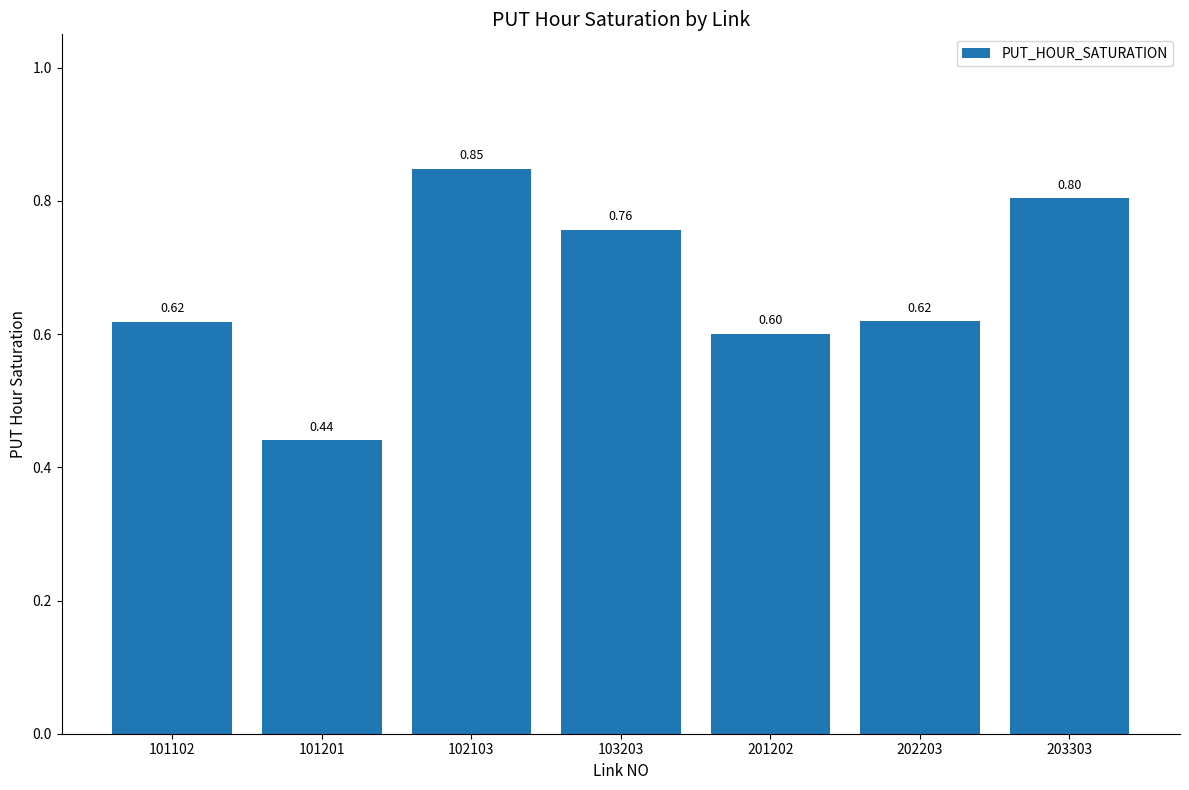

Is it true that the value at 103203 is 0.8?

True